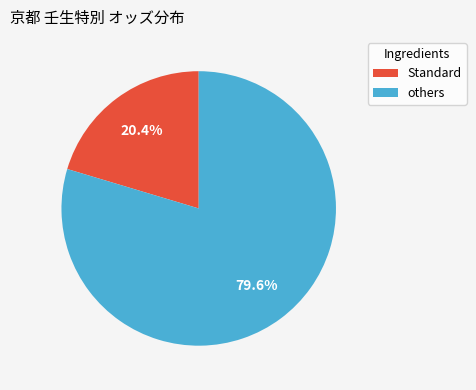

Combined, do others and Standard account for over 50%?

Yes